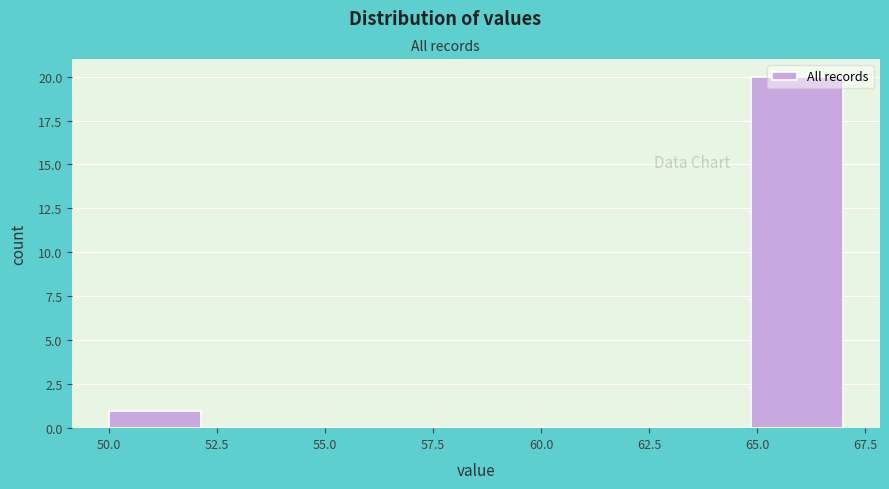

What is the height of the bar covering 65.0 to 67.0 on the x-axis? Neither the bar edges nor the heights are printed on the chart, so give them approximately, as read against the axes.

20